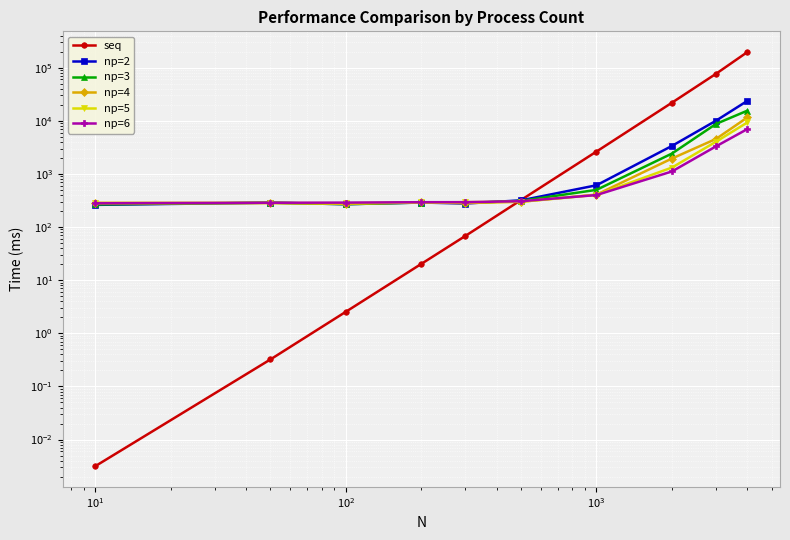

What are all the series names shown in the legend?

seq, np=2, np=3, np=4, np=5, np=6